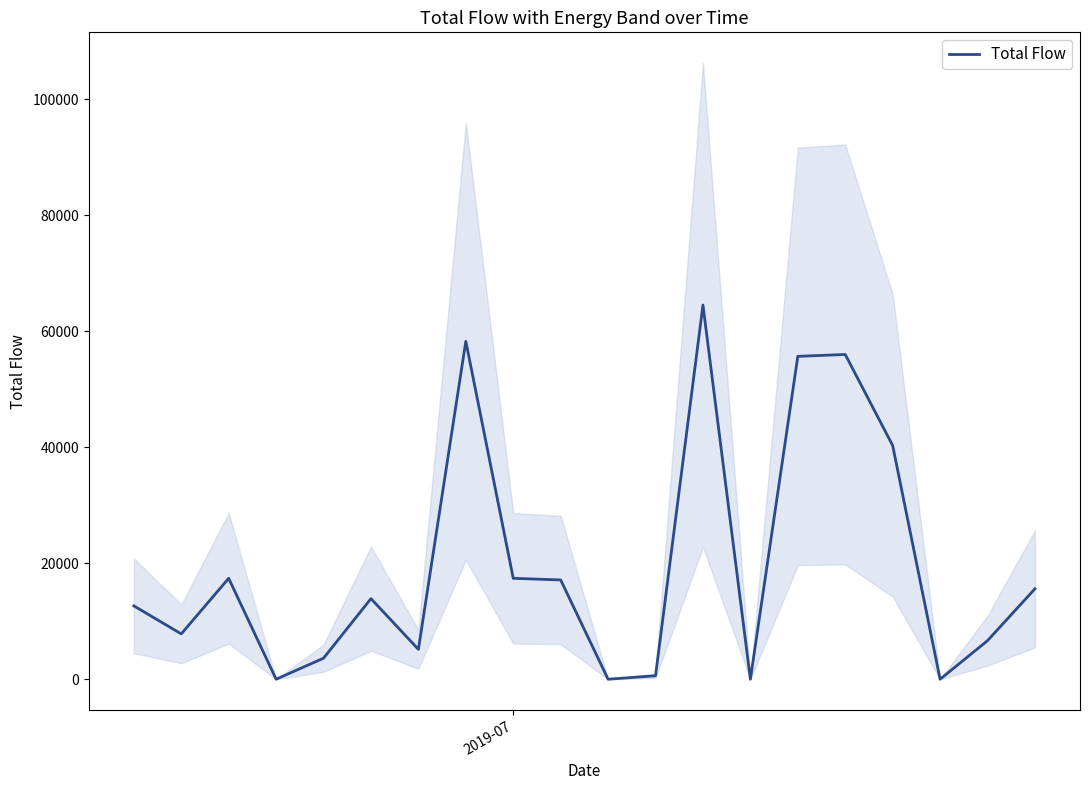

How many values are above zero?

16